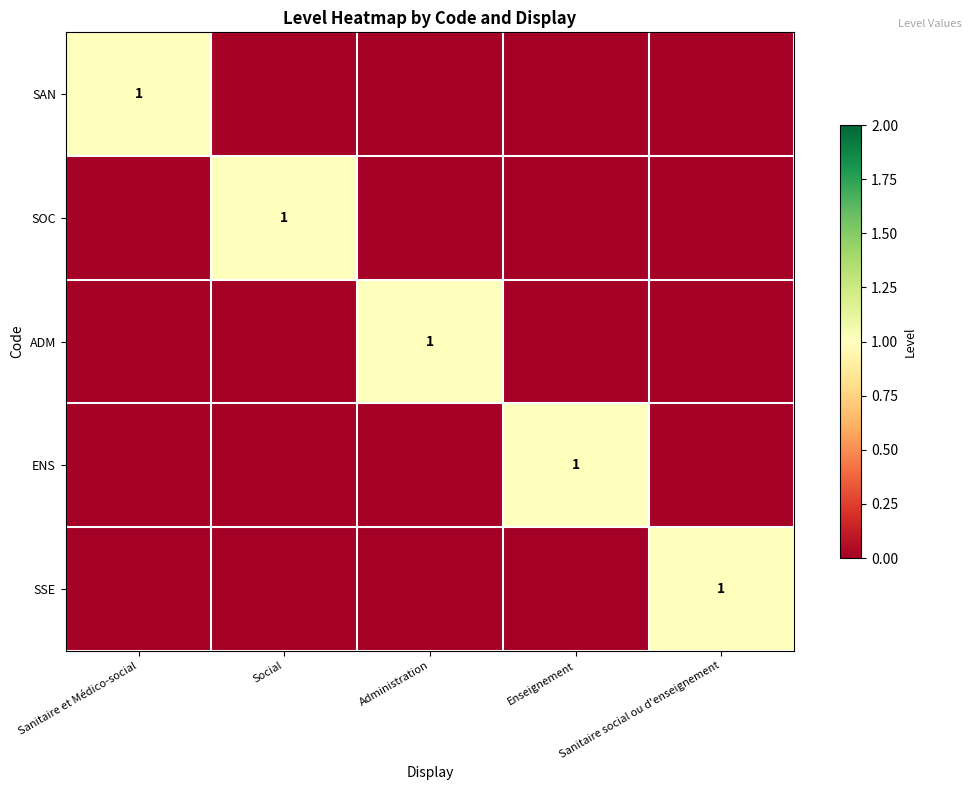

True or false: SOC has a value of 1 at Social.

True